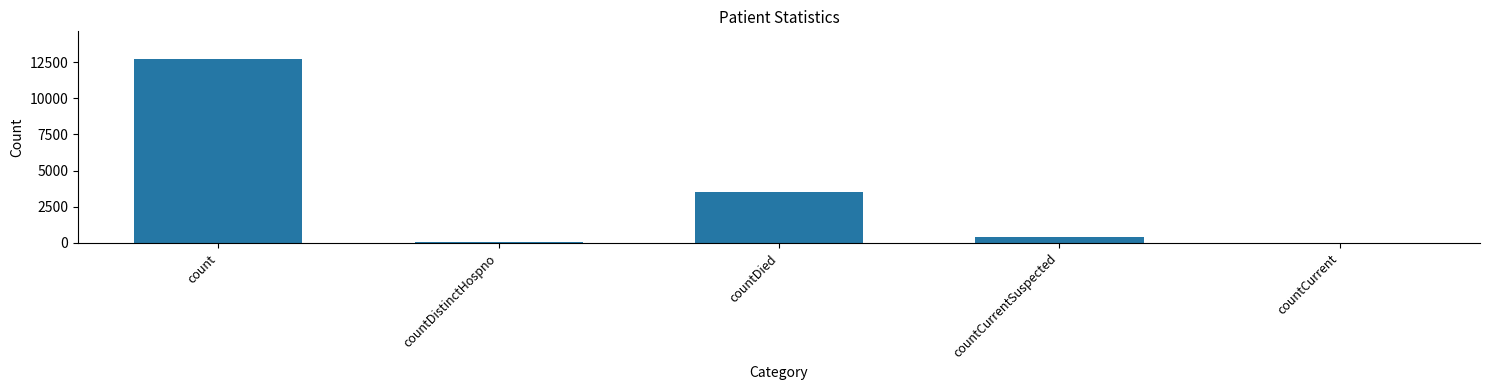

What is the sum of the values at countCurrent and countCurrentSuspected?

443